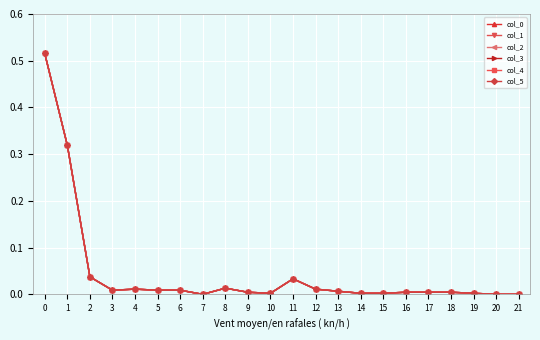

True or false: col_2 has more than 2 points higher than both neighbors.

True